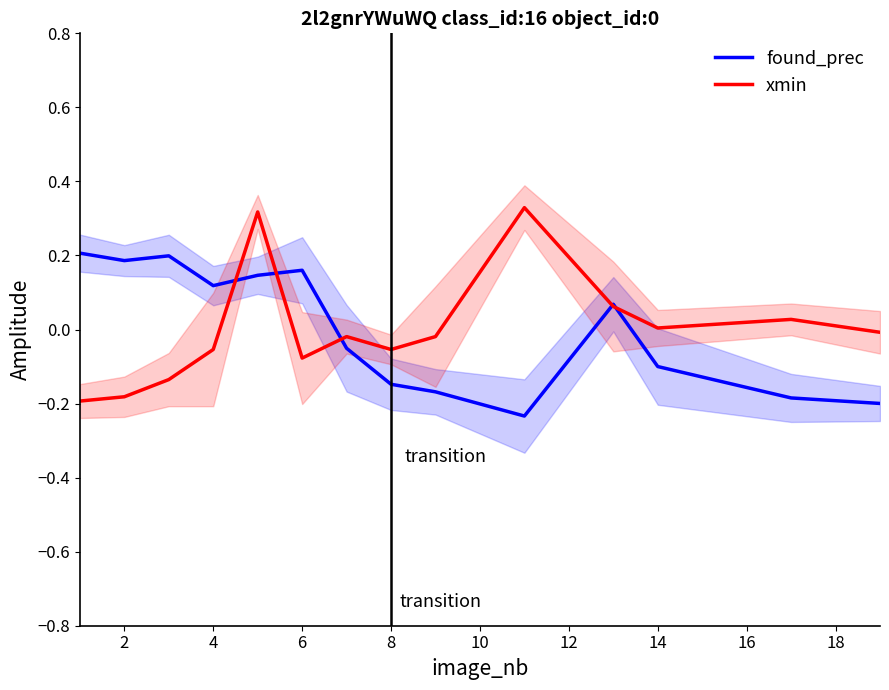

What are all the series names shown in the legend?

found_prec, xmin